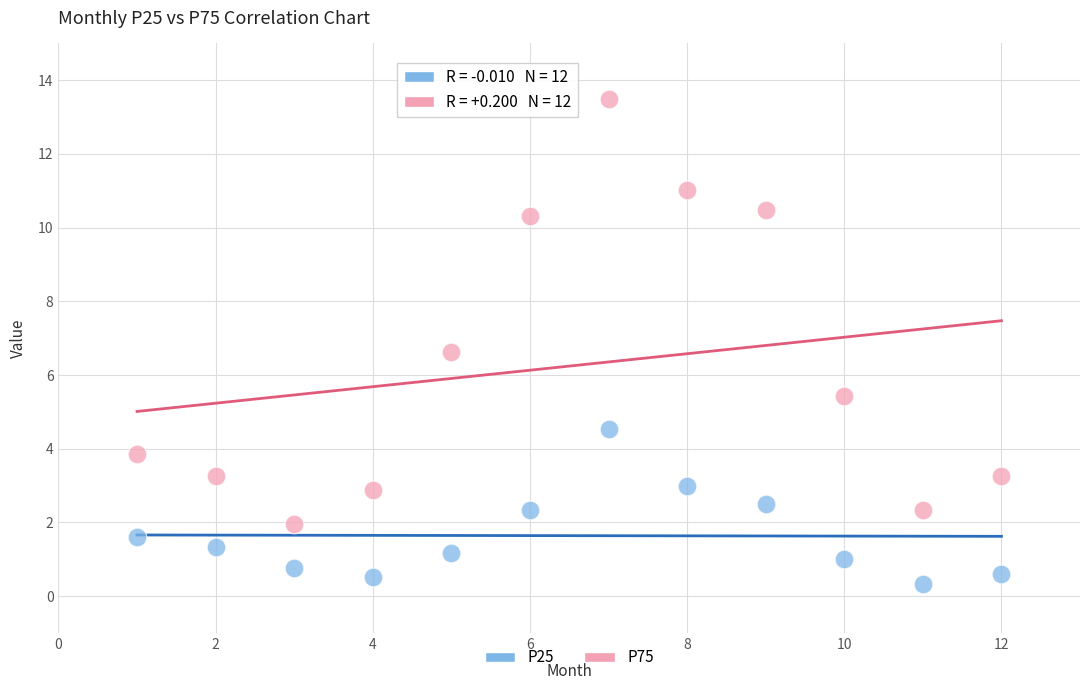

Across all data points, what is the range of Y values (max minus min)?

13.2